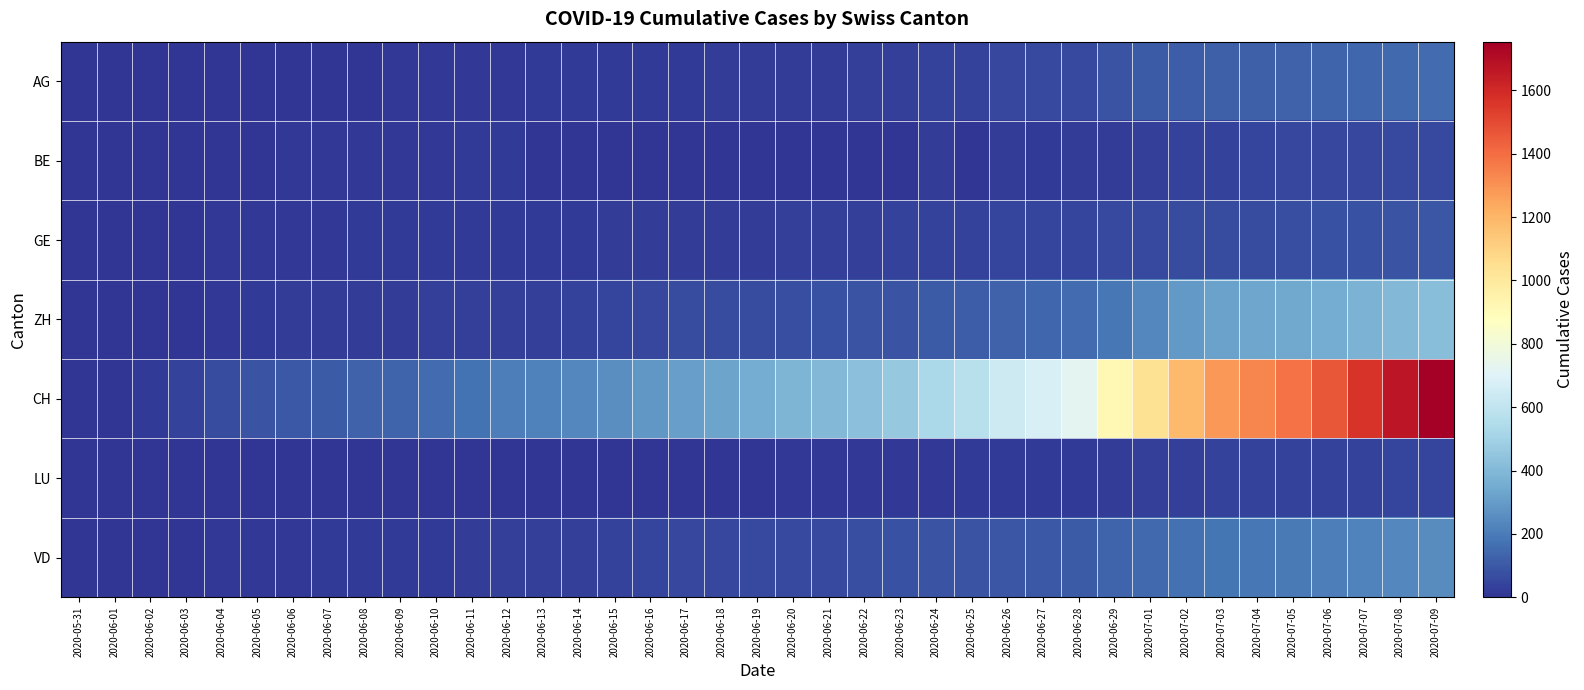

What is the spread (max minus min) of values at 2020-07-06?

1429